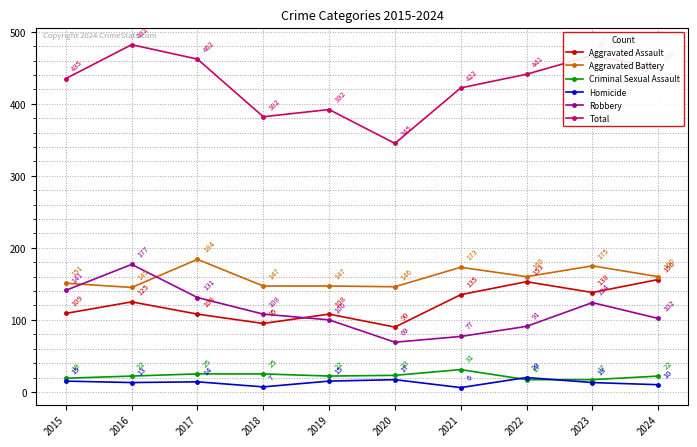

What is the value of the Aggravated Assault point at the 1st from the left?

109